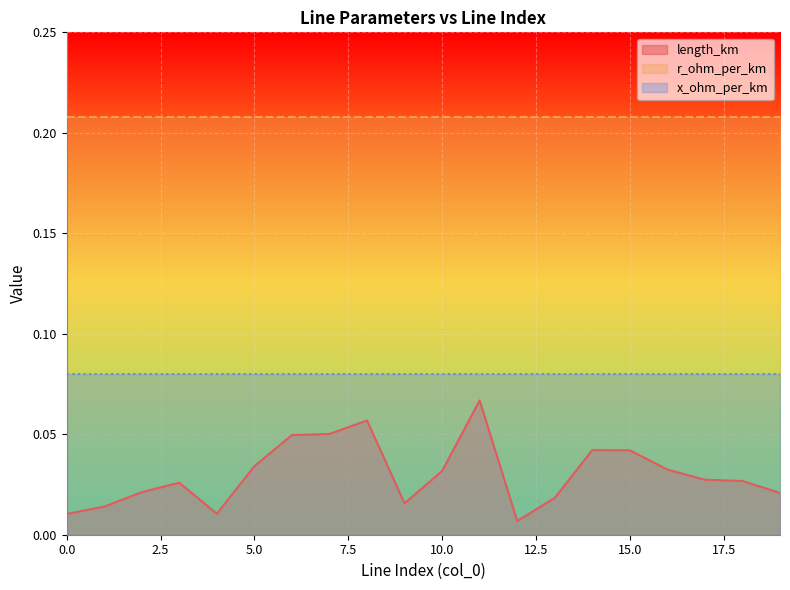

Where is length_km nearest to the value 0?

12